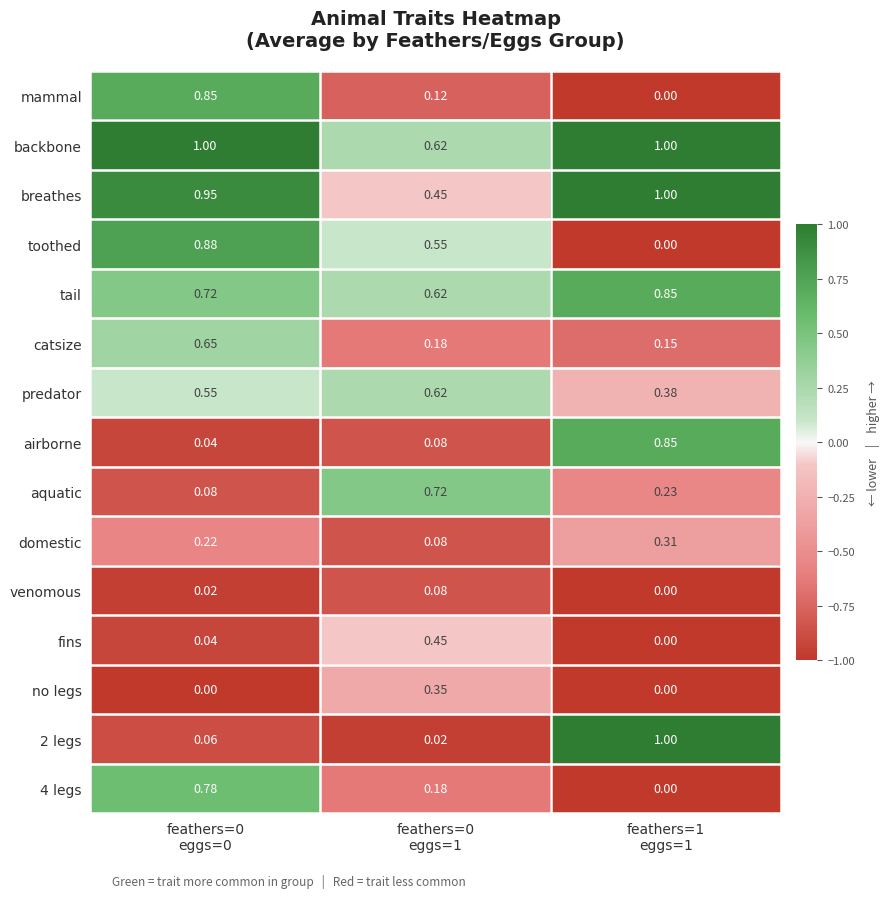

Which series has the largest total across all categories?

backbone